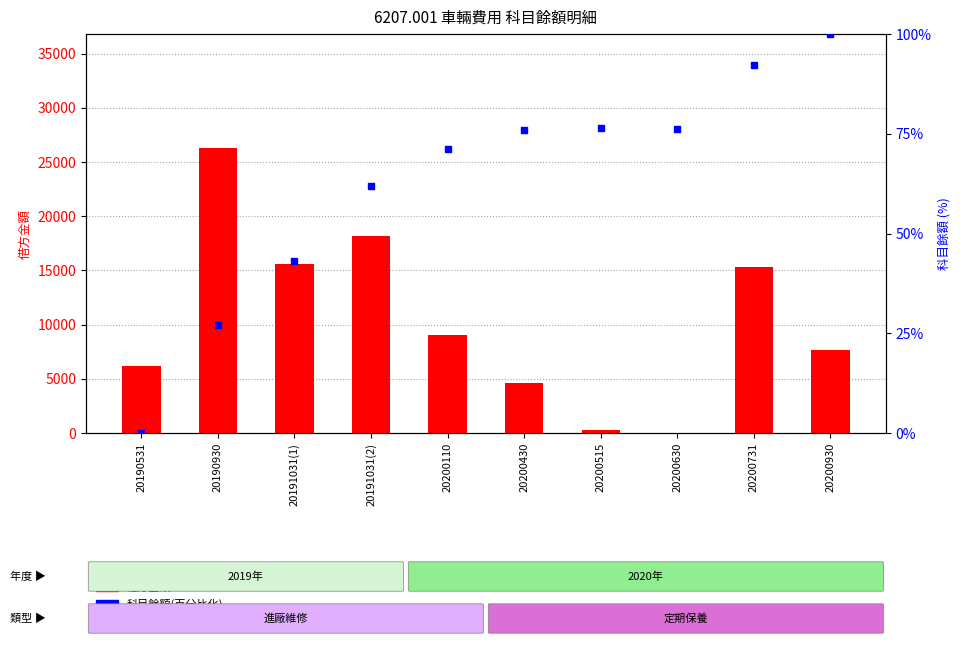

Which series contains the highest Y value?

借方金額